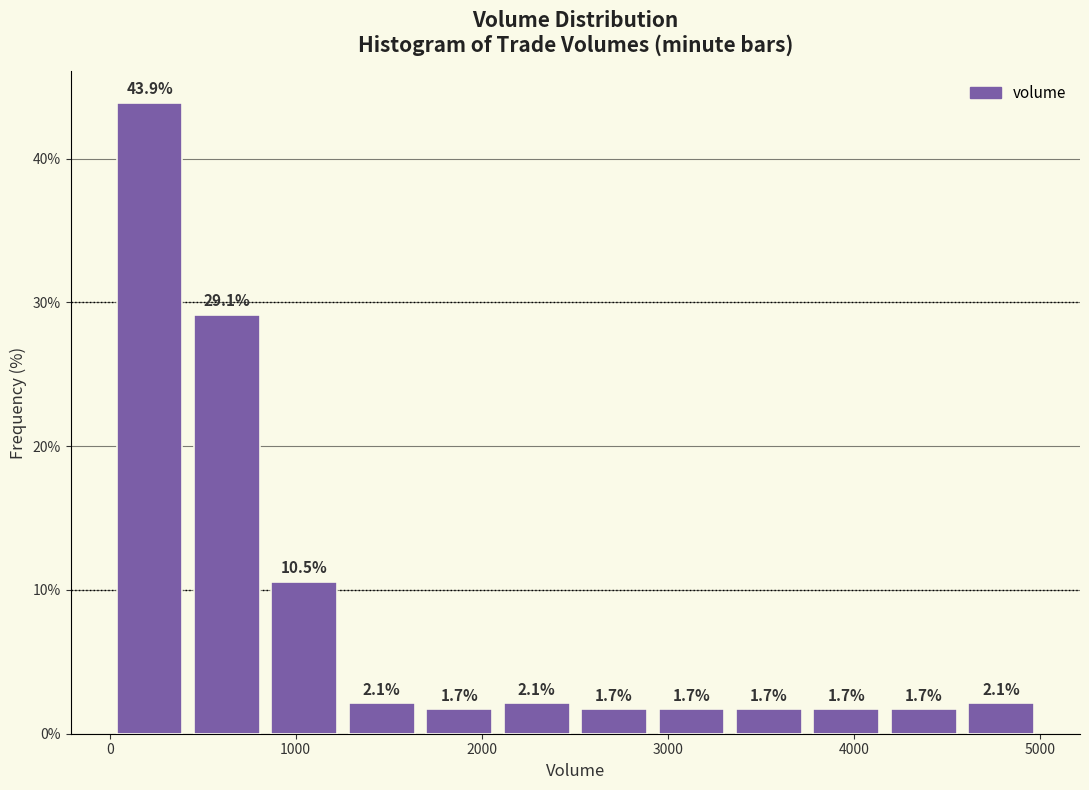

Reading left to right, transcribe this chart: for each bar, give the range it covers on the x-axis and its height. The bar edges are not printed on the chart, so give them approximately, as read against the axis.

0 to 400: 43.9
400 to 800: 29.1
800 to 1300: 10.5
1300 to 1700: 2.1
1700 to 2100: 1.7
2100 to 2500: 2.1
2500 to 2900: 1.7
2900 to 3300: 1.7
3300 to 3800: 1.7
3800 to 4200: 1.7
4200 to 4600: 1.7
4600 to 5000: 2.1